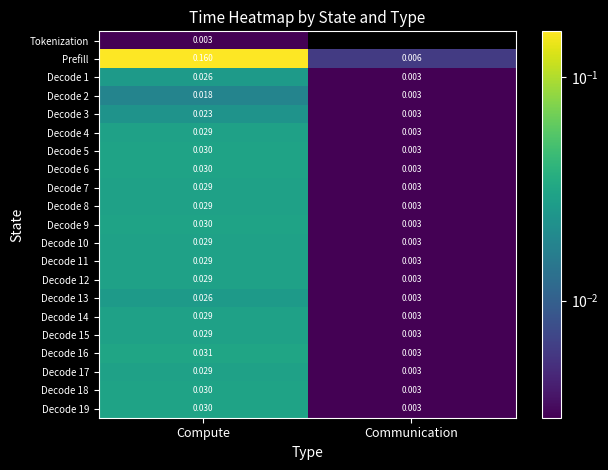

Rank the categories by Decode 16 value from lowest to highest.

Communication, Compute